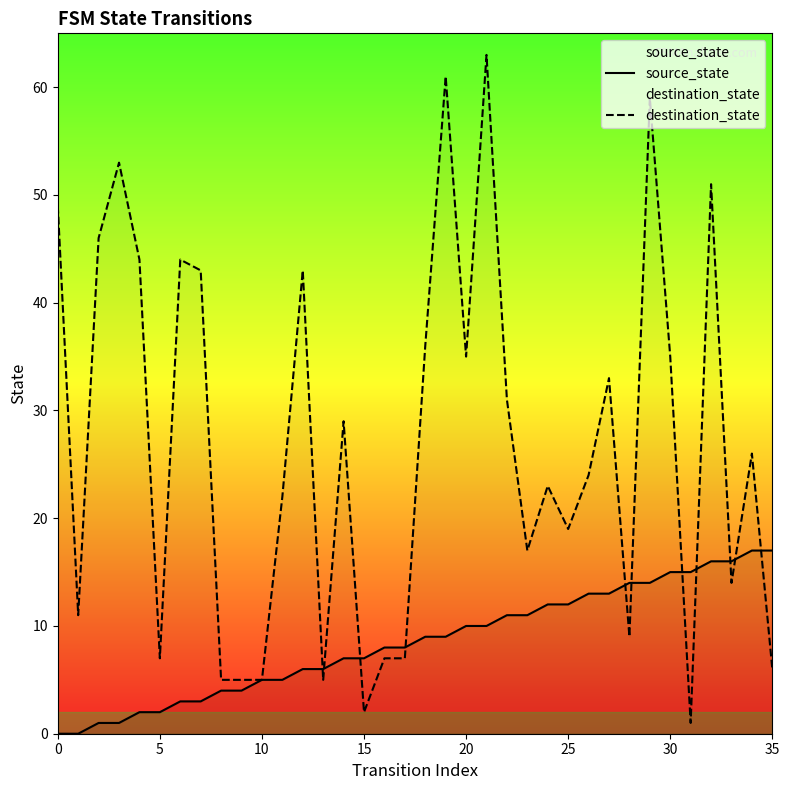

Which series has the widest spread of values?

destination_state